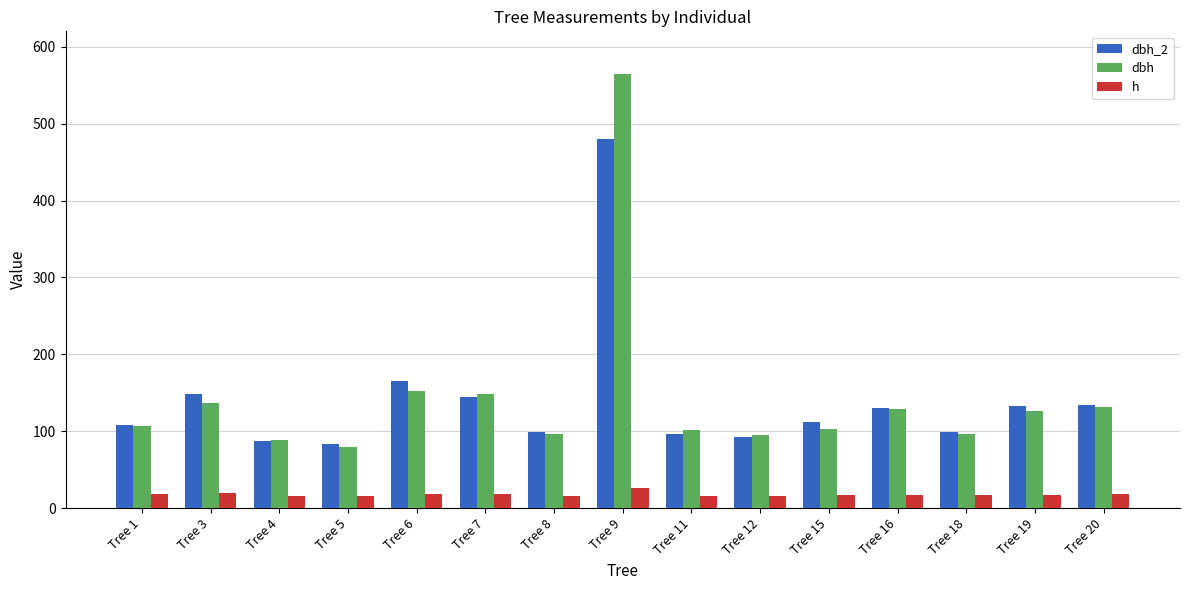

True or false: dbh_2 has a value of 43.1 at Tree 15.

False